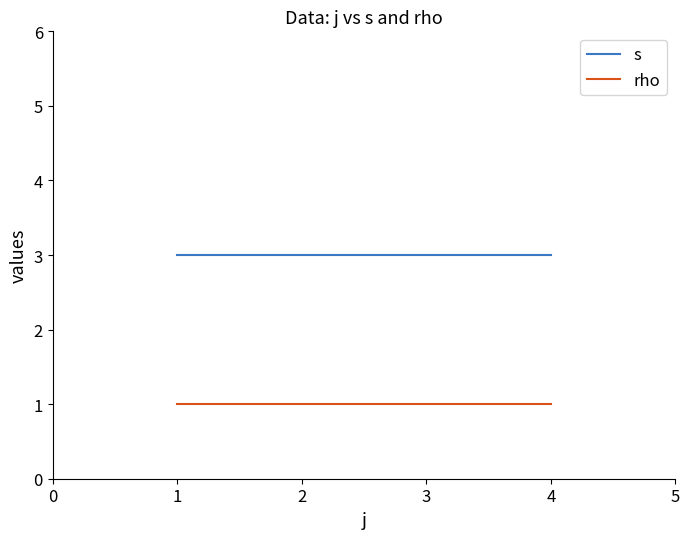

What is the average value of the rho series?

1